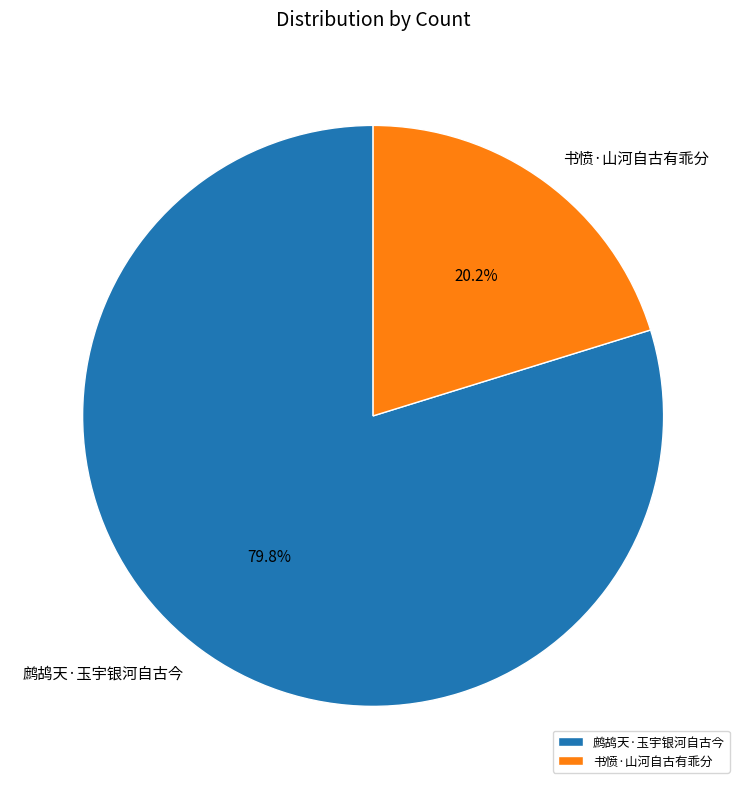

To the nearest percent, what is the average slice percentage?

50%